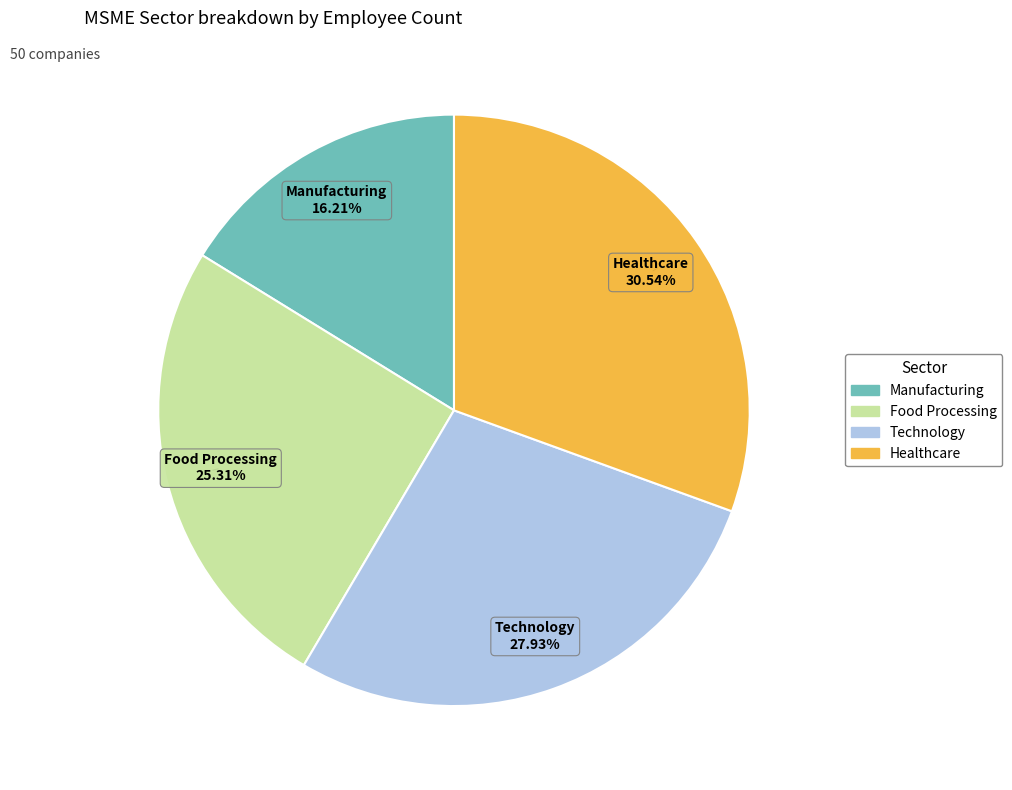

Count the number of slices in the pie.

4